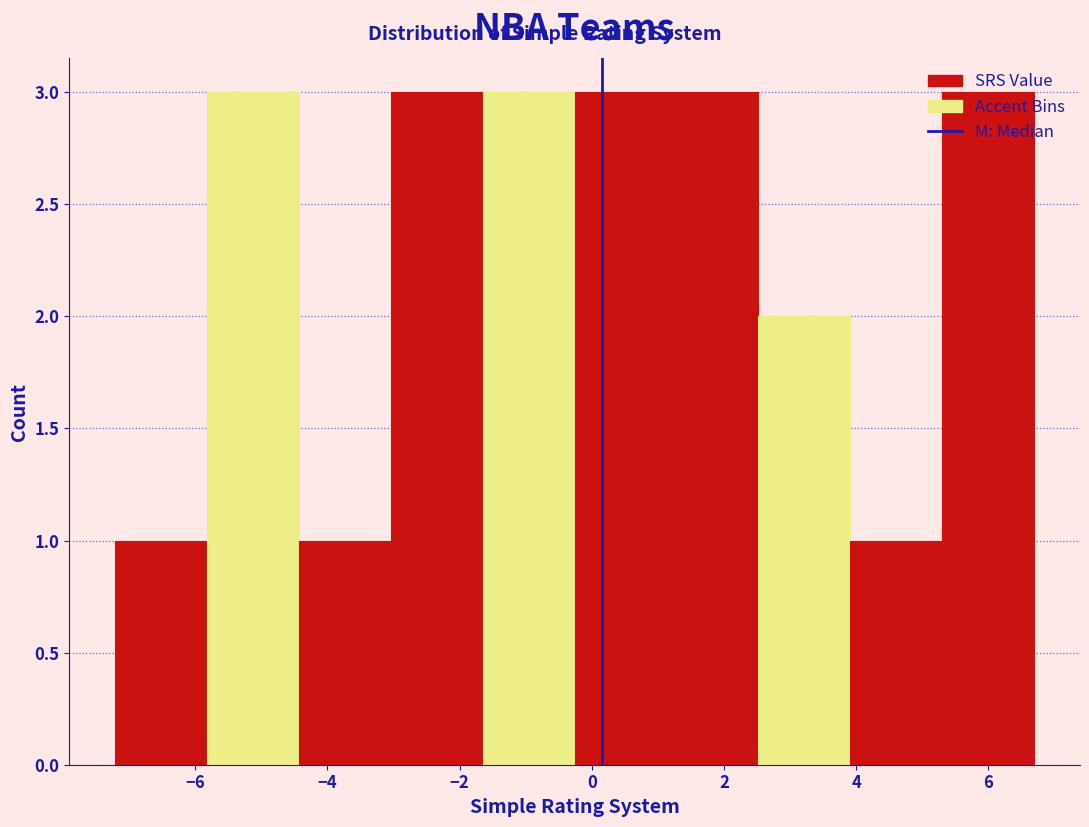

Reading left to right, transcribe this chart: for each bar, give the range it covers on the x-axis and its height. Neither the bar edges nor the heights are printed on the chart, so give them approximately, as read against the axes.

-7.2 to -5.8: 1
-5.8 to -4.4: 3
-4.4 to -3.0: 1
-3.0 to -1.6: 3
-1.6 to -0.2: 3
-0.2 to 1.2: 3
1.2 to 2.6: 3
2.6 to 4.0: 2
4.0 to 5.4: 1
5.4 to 6.6: 3